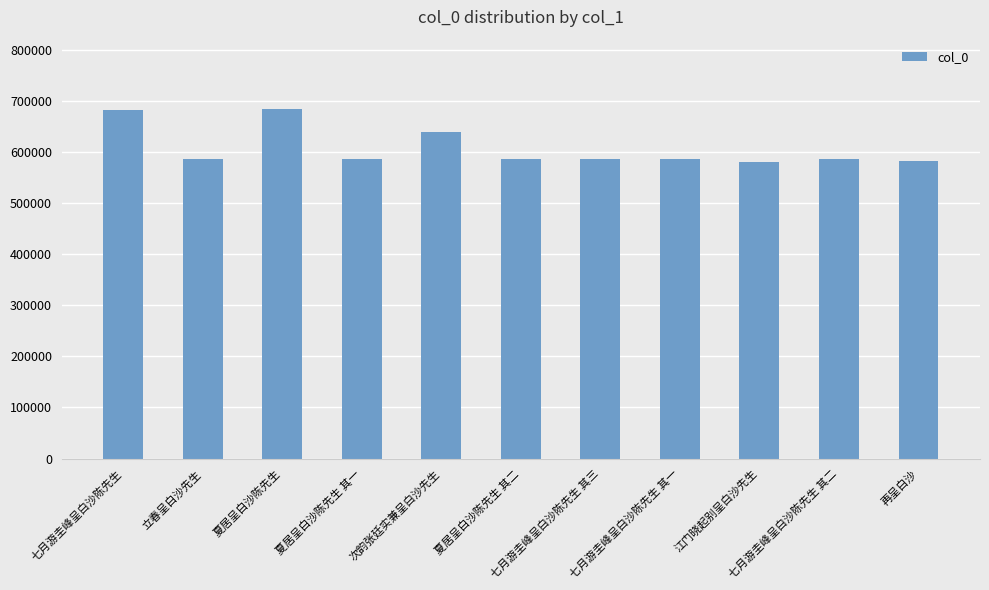

What is the label of the 3rd bar from the right?

江门晓起别呈白沙先生